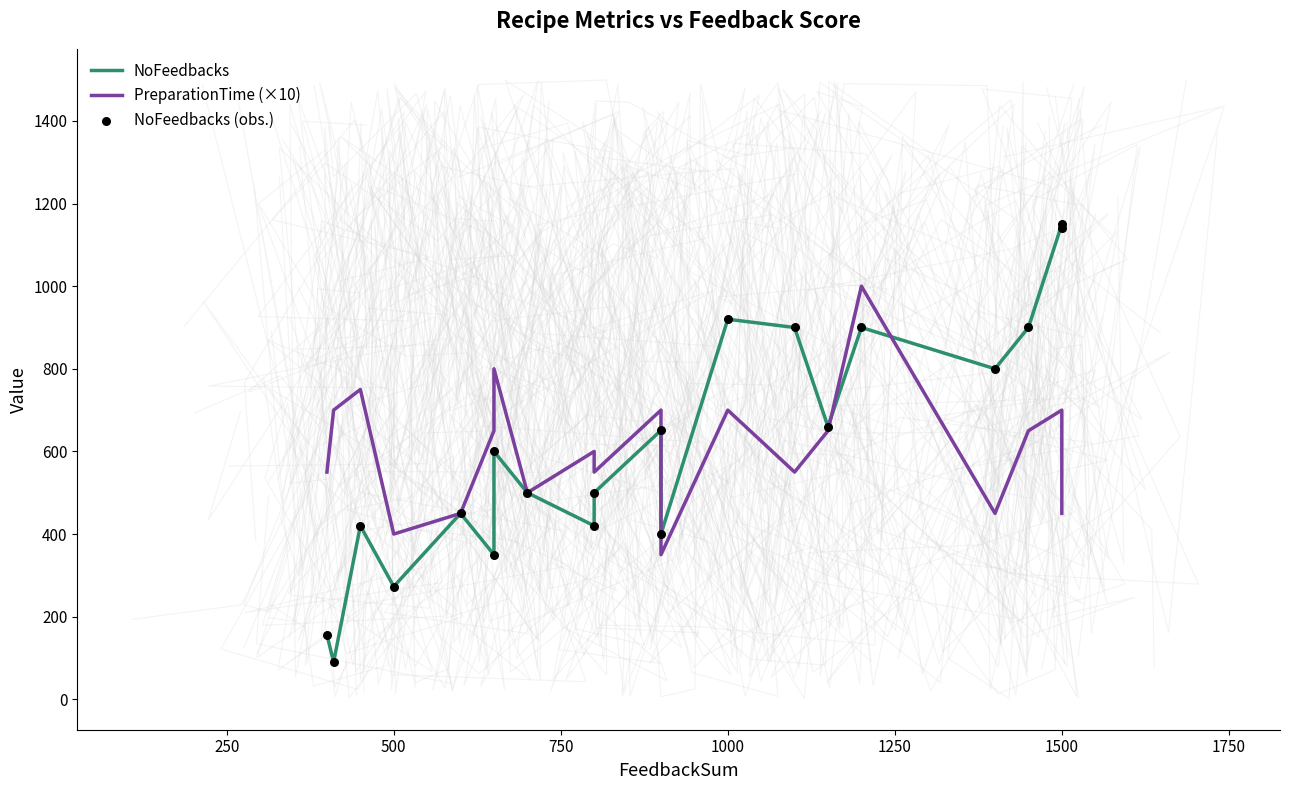

Which series reaches the maximum Y coordinate?

NoFeedbacks